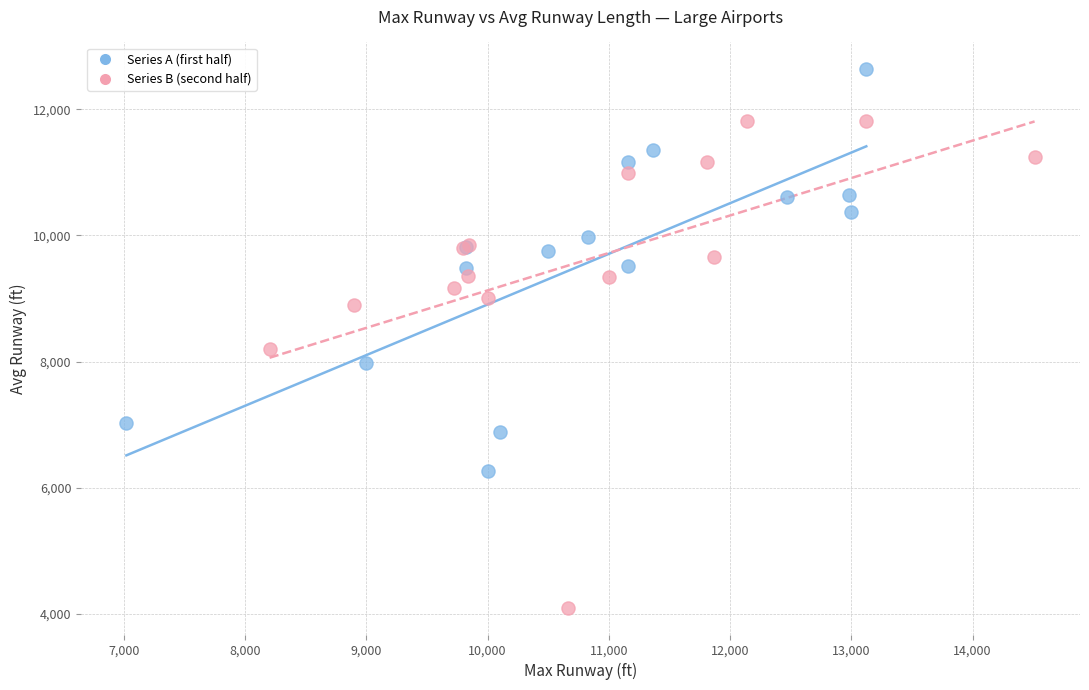

Which series has the widest spread of Y values?

Series B (second half)